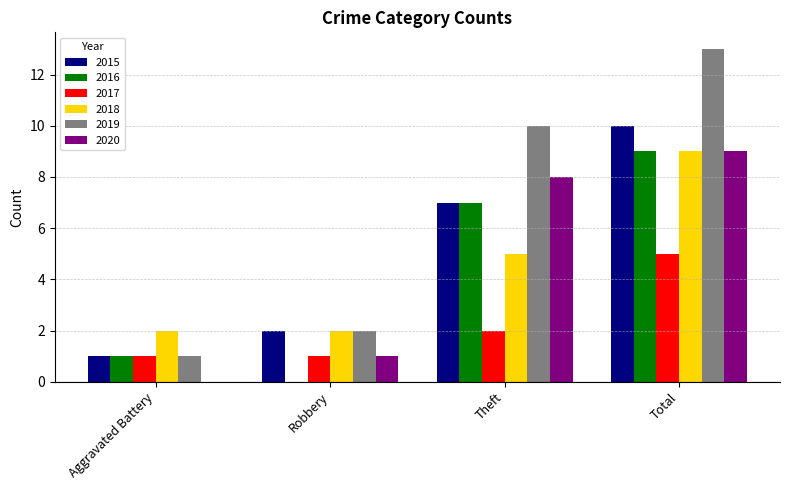

Which series has the widest spread of values?

2019